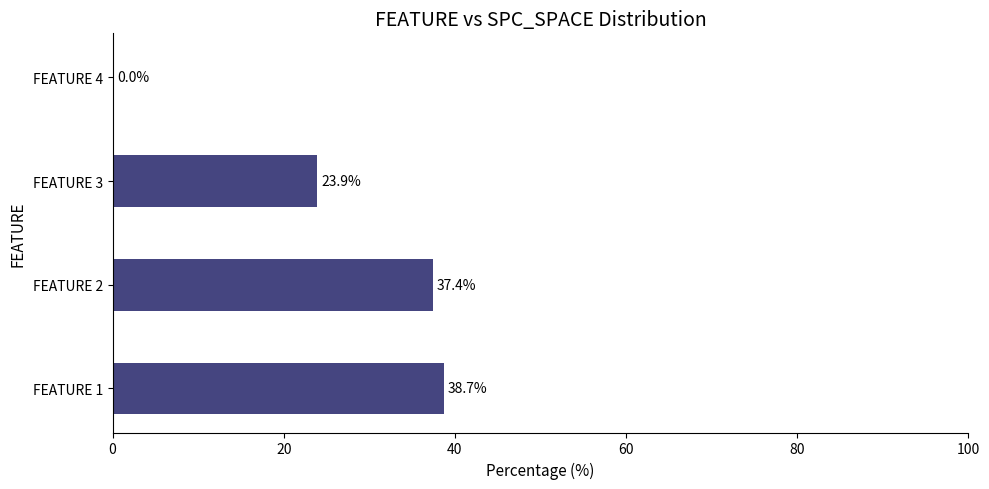

The chart shows a value of 0.0 at FEATURE 4. True or false?

True